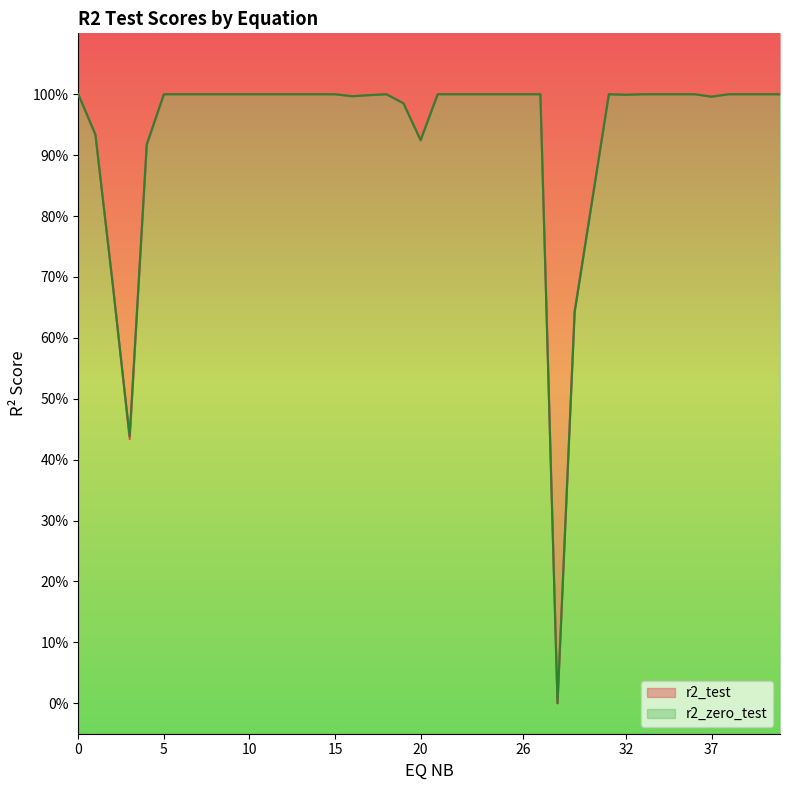

Rank the series at 41 from lowest to highest value.

r2_test, r2_zero_test